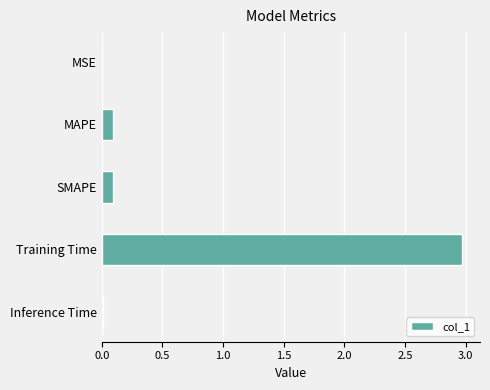

What is the sum of all values?

3.2